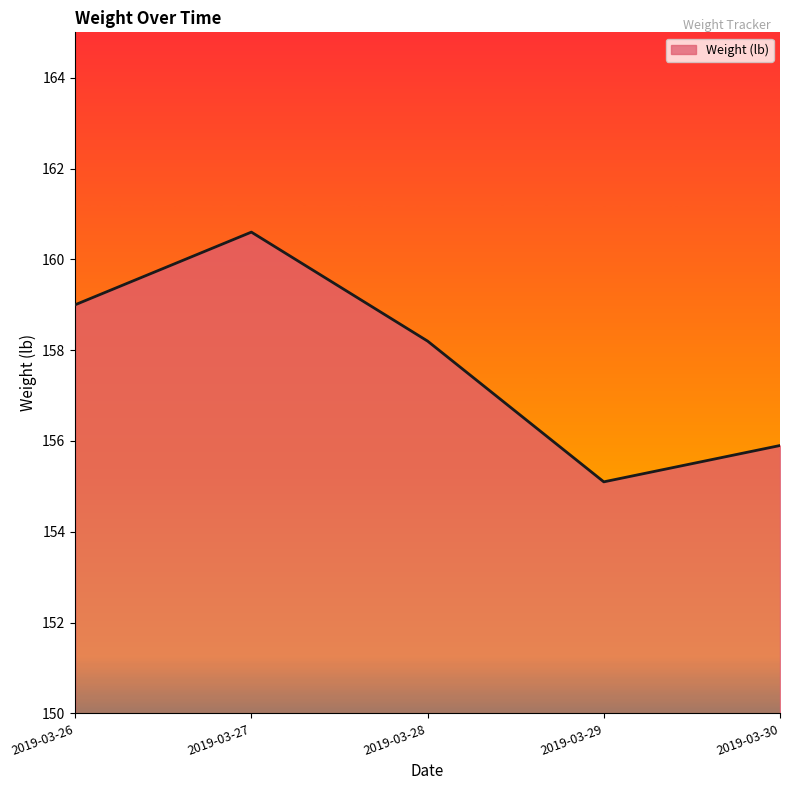

Read the value at 2019-03-30.

155.9